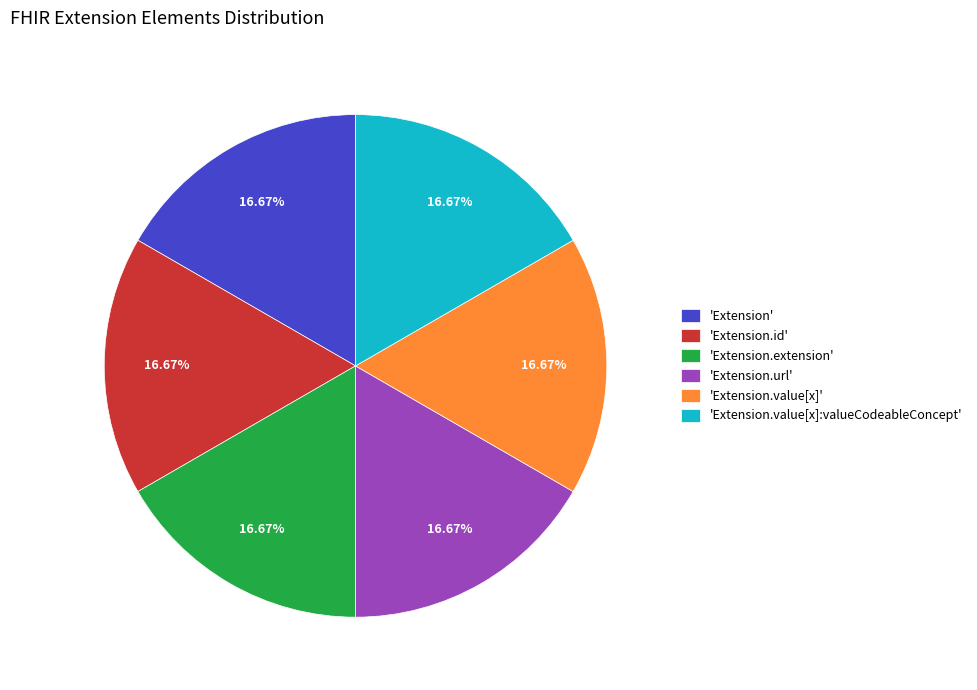

Is 'Extension.extension' the majority of the pie?

No